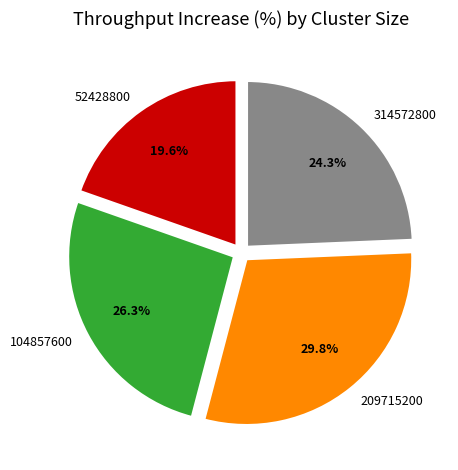

How much of the chart is everything except 209715200?

70.2%